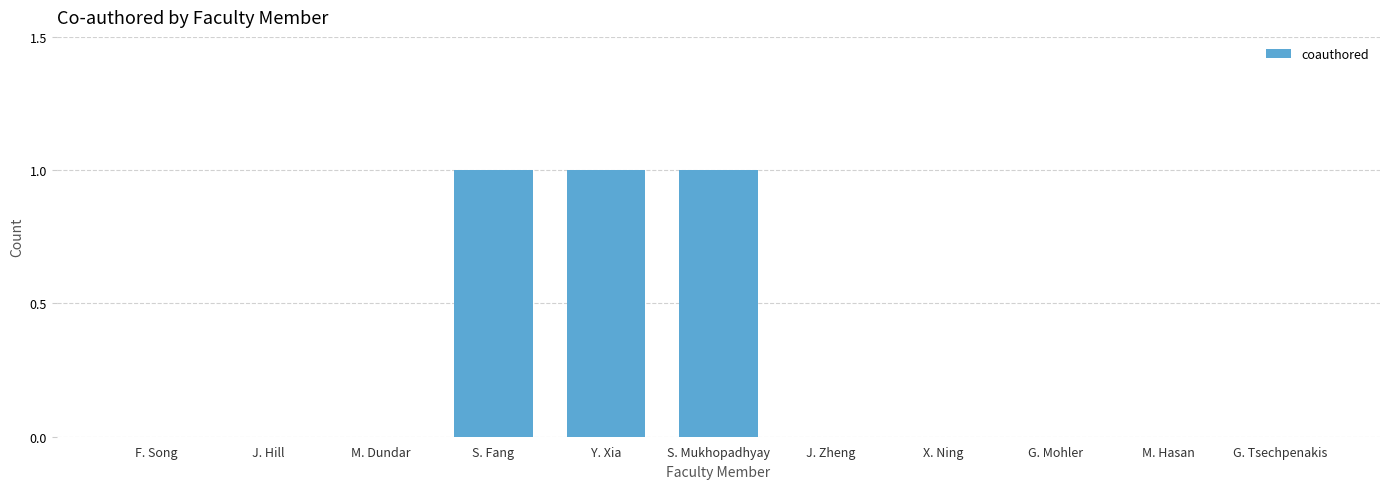

What is the sum of all values?

3